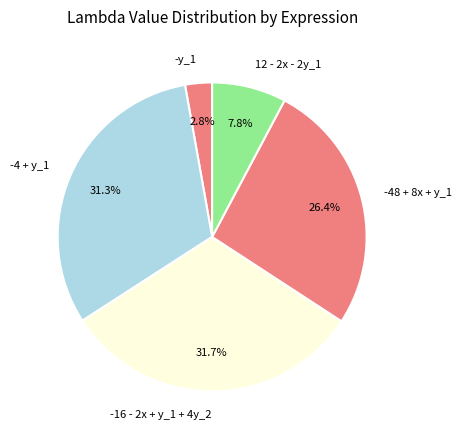

Which has a higher value, -48 + 8x + y_1 or 12 - 2x - 2y_1?

-48 + 8x + y_1